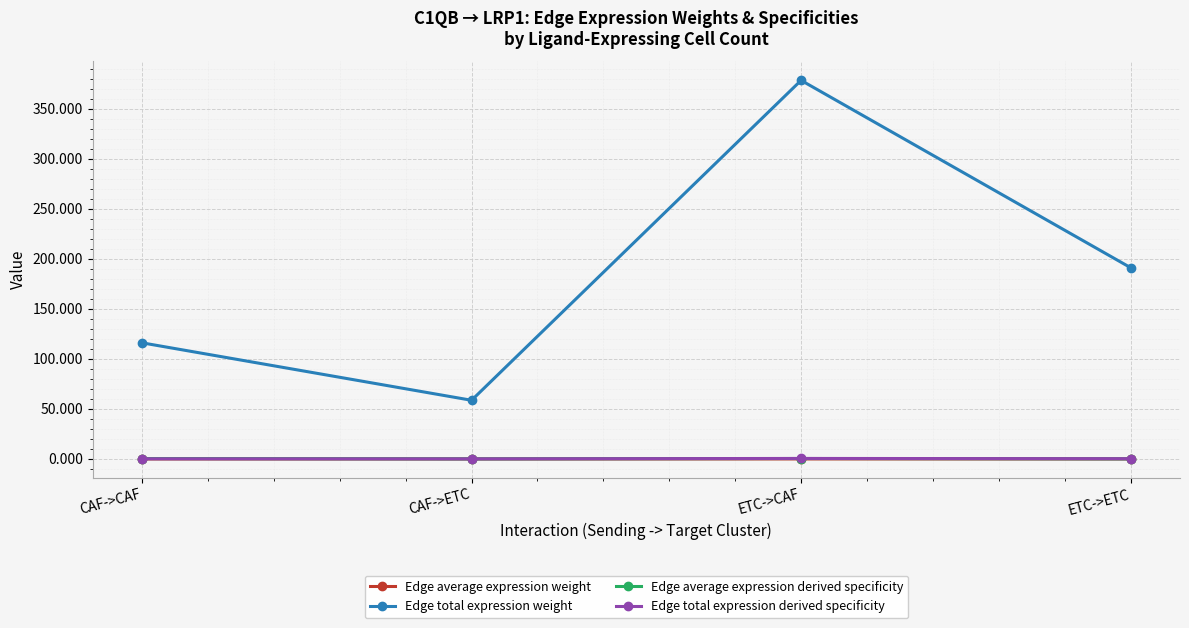

Which series has the largest total across all categories?

Edge total expression weight